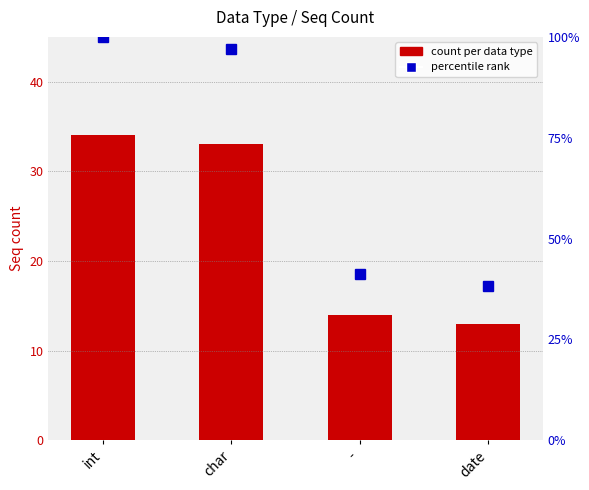

What are all the series names shown in the legend?

count per data type, percentile rank